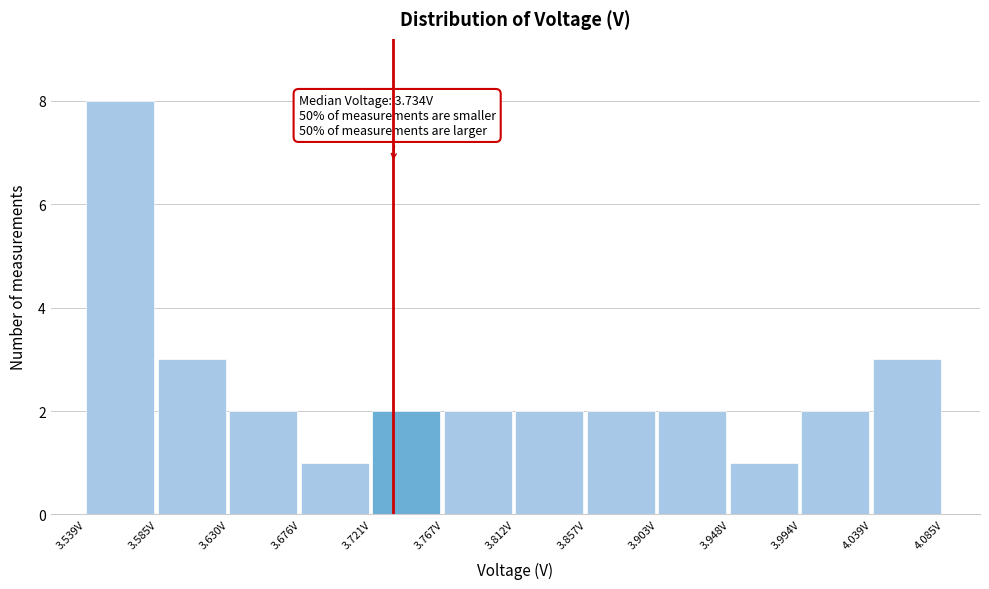

Over which range of the x-axis is the bar tallest?

3.540 to 3.585